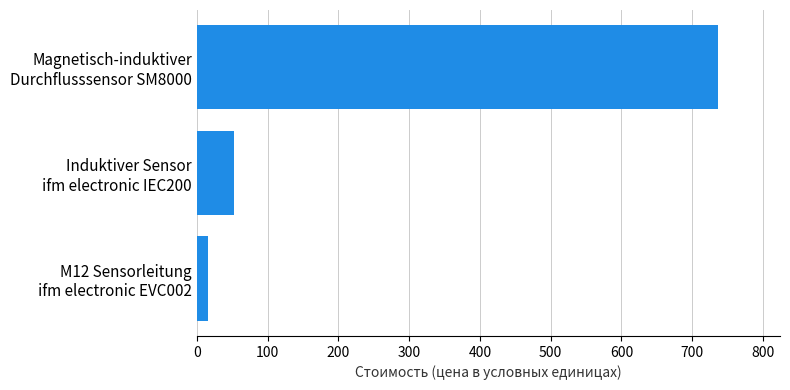

What is the greatest value displayed?

735.7